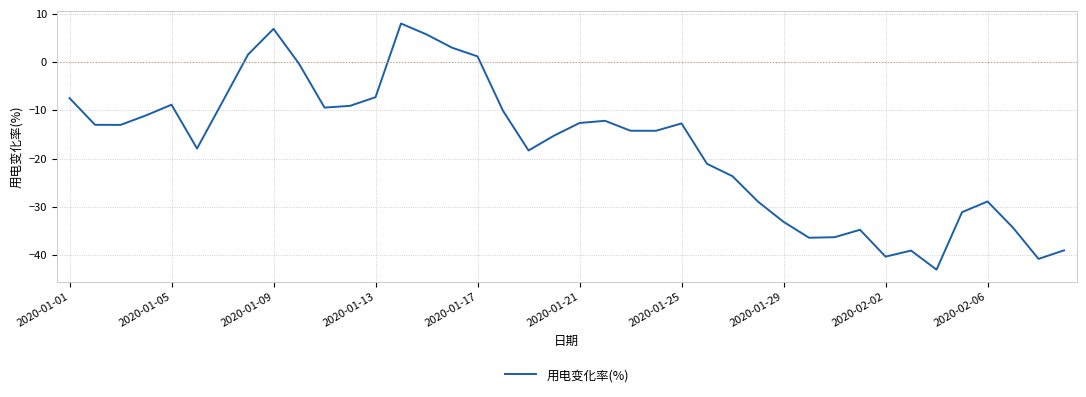

What is the greatest value displayed?

8.0